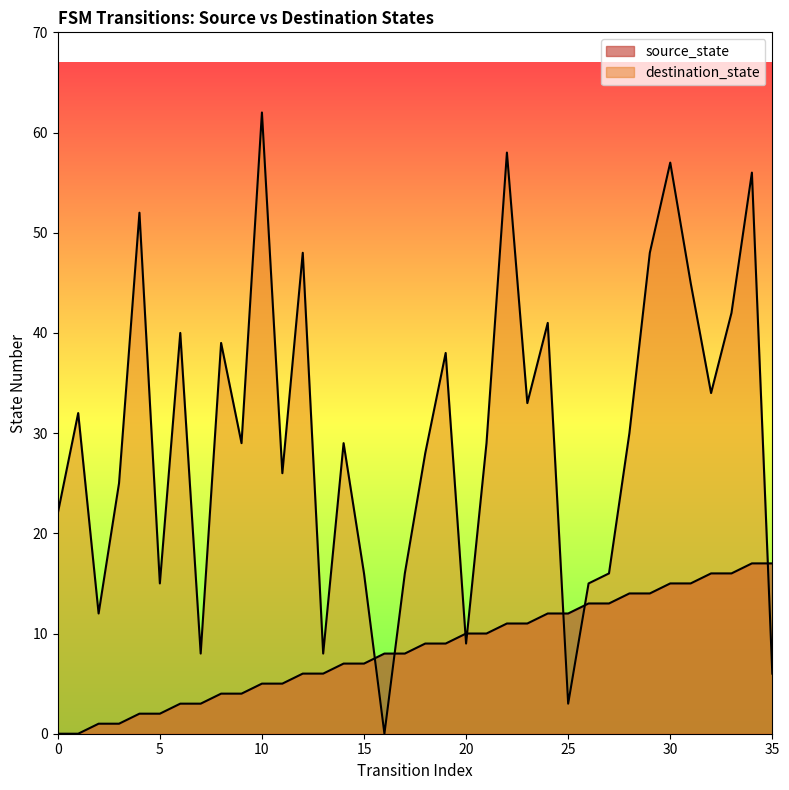

Reading left to right, list all the values displayed in this chart.

source_state: 0=0	1=0	2=1	3=1	4=2	5=2	6=3	7=3	8=4	9=4	10=5	11=5	12=6	13=6	14=7	15=7	16=8	17=8	18=9	19=9	20=10	21=10	22=11	23=11	24=12	25=12	26=13	27=13	28=14	29=14	30=15	31=15	32=16	33=16	34=17	35=17
destination_state: 0=22	1=32	2=12	3=25	4=52	5=15	6=40	7=8	8=39	9=29	10=62	11=26	12=48	13=8	14=29	15=16	16=0	17=16	18=28	19=38	20=9	21=29	22=58	23=33	24=41	25=3	26=15	27=16	28=30	29=48	30=57	31=45	32=34	33=42	34=56	35=6